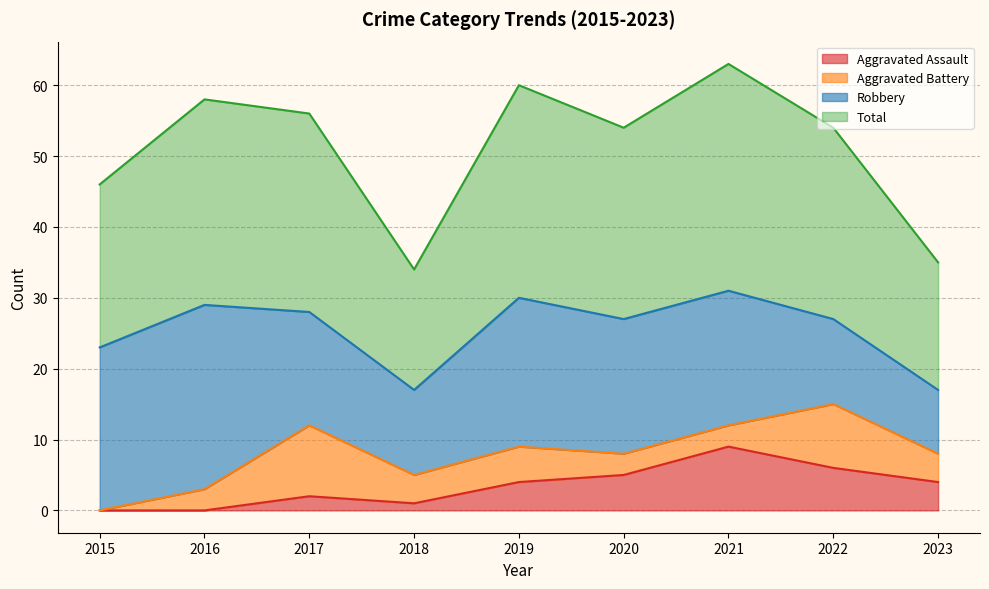

At which label does Aggravated Assault first exceed 4?

2020